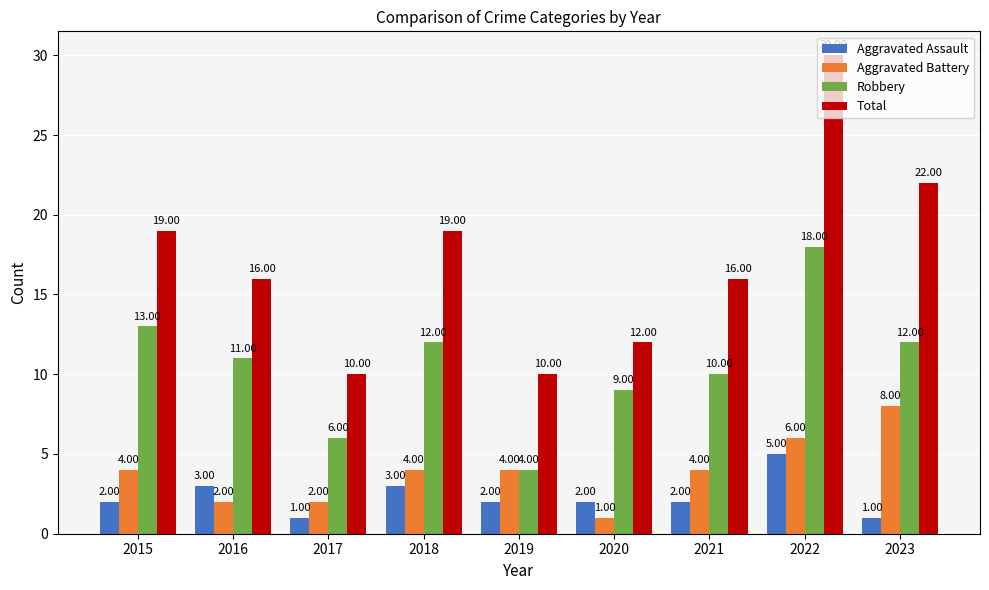

At which category does the chart reach its peak across all series?

2022